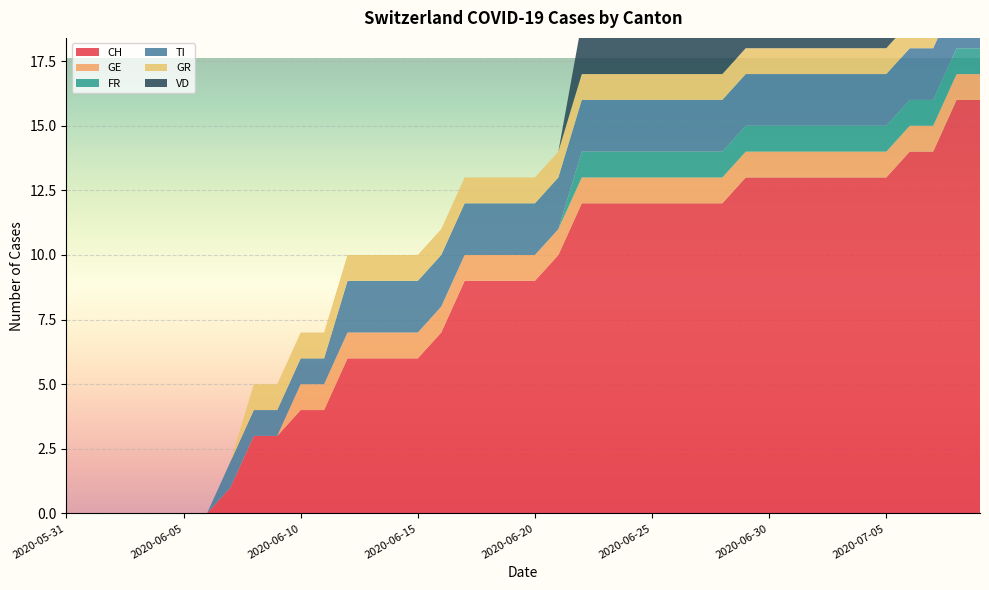

Reading left to right, what are all the values shown in this chart?

CH: 2020-05-31=0	2020-06-01=0	2020-06-02=0	2020-06-03=0	2020-06-04=0	2020-06-05=0	2020-06-06=0	2020-06-07=1	2020-06-08=3	2020-06-09=3	2020-06-10=4	2020-06-11=4	2020-06-12=6	2020-06-13=6	2020-06-14=6	2020-06-15=6	2020-06-16=7	2020-06-17=9	2020-06-18=9	2020-06-19=9	2020-06-20=9	2020-06-21=10	2020-06-22=12	2020-06-23=12	2020-06-24=12	2020-06-25=12	2020-06-26=12	2020-06-27=12	2020-06-28=12	2020-06-29=13	2020-06-30=13	2020-07-01=13	2020-07-02=13	2020-07-03=13	2020-07-04=13	2020-07-05=13	2020-07-06=14	2020-07-07=14	2020-07-08=16	2020-07-09=16
GE: 2020-05-31=0	2020-06-01=0	2020-06-02=0	2020-06-03=0	2020-06-04=0	2020-06-05=0	2020-06-06=0	2020-06-07=0	2020-06-08=0	2020-06-09=0	2020-06-10=1	2020-06-11=1	2020-06-12=1	2020-06-13=1	2020-06-14=1	2020-06-15=1	2020-06-16=1	2020-06-17=1	2020-06-18=1	2020-06-19=1	2020-06-20=1	2020-06-21=1	2020-06-22=1	2020-06-23=1	2020-06-24=1	2020-06-25=1	2020-06-26=1	2020-06-27=1	2020-06-28=1	2020-06-29=1	2020-06-30=1	2020-07-01=1	2020-07-02=1	2020-07-03=1	2020-07-04=1	2020-07-05=1	2020-07-06=1	2020-07-07=1	2020-07-08=1	2020-07-09=1
FR: 2020-05-31=0	2020-06-01=0	2020-06-02=0	2020-06-03=0	2020-06-04=0	2020-06-05=0	2020-06-06=0	2020-06-07=0	2020-06-08=0	2020-06-09=0	2020-06-10=0	2020-06-11=0	2020-06-12=0	2020-06-13=0	2020-06-14=0	2020-06-15=0	2020-06-16=0	2020-06-17=0	2020-06-18=0	2020-06-19=0	2020-06-20=0	2020-06-21=0	2020-06-22=1	2020-06-23=1	2020-06-24=1	2020-06-25=1	2020-06-26=1	2020-06-27=1	2020-06-28=1	2020-06-29=1	2020-06-30=1	2020-07-01=1	2020-07-02=1	2020-07-03=1	2020-07-04=1	2020-07-05=1	2020-07-06=1	2020-07-07=1	2020-07-08=1	2020-07-09=1
TI: 2020-05-31=0	2020-06-01=0	2020-06-02=0	2020-06-03=0	2020-06-04=0	2020-06-05=0	2020-06-06=0	2020-06-07=1	2020-06-08=1	2020-06-09=1	2020-06-10=1	2020-06-11=1	2020-06-12=2	2020-06-13=2	2020-06-14=2	2020-06-15=2	2020-06-16=2	2020-06-17=2	2020-06-18=2	2020-06-19=2	2020-06-20=2	2020-06-21=2	2020-06-22=2	2020-06-23=2	2020-06-24=2	2020-06-25=2	2020-06-26=2	2020-06-27=2	2020-06-28=2	2020-06-29=2	2020-06-30=2	2020-07-01=2	2020-07-02=2	2020-07-03=2	2020-07-04=2	2020-07-05=2	2020-07-06=2	2020-07-07=2	2020-07-08=2	2020-07-09=2
GR: 2020-05-31=0	2020-06-01=0	2020-06-02=0	2020-06-03=0	2020-06-04=0	2020-06-05=0	2020-06-06=0	2020-06-07=0	2020-06-08=1	2020-06-09=1	2020-06-10=1	2020-06-11=1	2020-06-12=1	2020-06-13=1	2020-06-14=1	2020-06-15=1	2020-06-16=1	2020-06-17=1	2020-06-18=1	2020-06-19=1	2020-06-20=1	2020-06-21=1	2020-06-22=1	2020-06-23=1	2020-06-24=1	2020-06-25=1	2020-06-26=1	2020-06-27=1	2020-06-28=1	2020-06-29=1	2020-06-30=1	2020-07-01=1	2020-07-02=1	2020-07-03=1	2020-07-04=1	2020-07-05=1	2020-07-06=1	2020-07-07=1	2020-07-08=1	2020-07-09=1
VD: 2020-05-31=0	2020-06-01=0	2020-06-02=0	2020-06-03=0	2020-06-04=0	2020-06-05=0	2020-06-06=0	2020-06-07=0	2020-06-08=0	2020-06-09=0	2020-06-10=0	2020-06-11=0	2020-06-12=0	2020-06-13=0	2020-06-14=0	2020-06-15=0	2020-06-16=0	2020-06-17=0	2020-06-18=0	2020-06-19=0	2020-06-20=0	2020-06-21=0	2020-06-22=2	2020-06-23=2	2020-06-24=2	2020-06-25=2	2020-06-26=2	2020-06-27=2	2020-06-28=2	2020-06-29=2	2020-06-30=2	2020-07-01=2	2020-07-02=2	2020-07-03=2	2020-07-04=2	2020-07-05=2	2020-07-06=2	2020-07-07=2	2020-07-08=2	2020-07-09=2